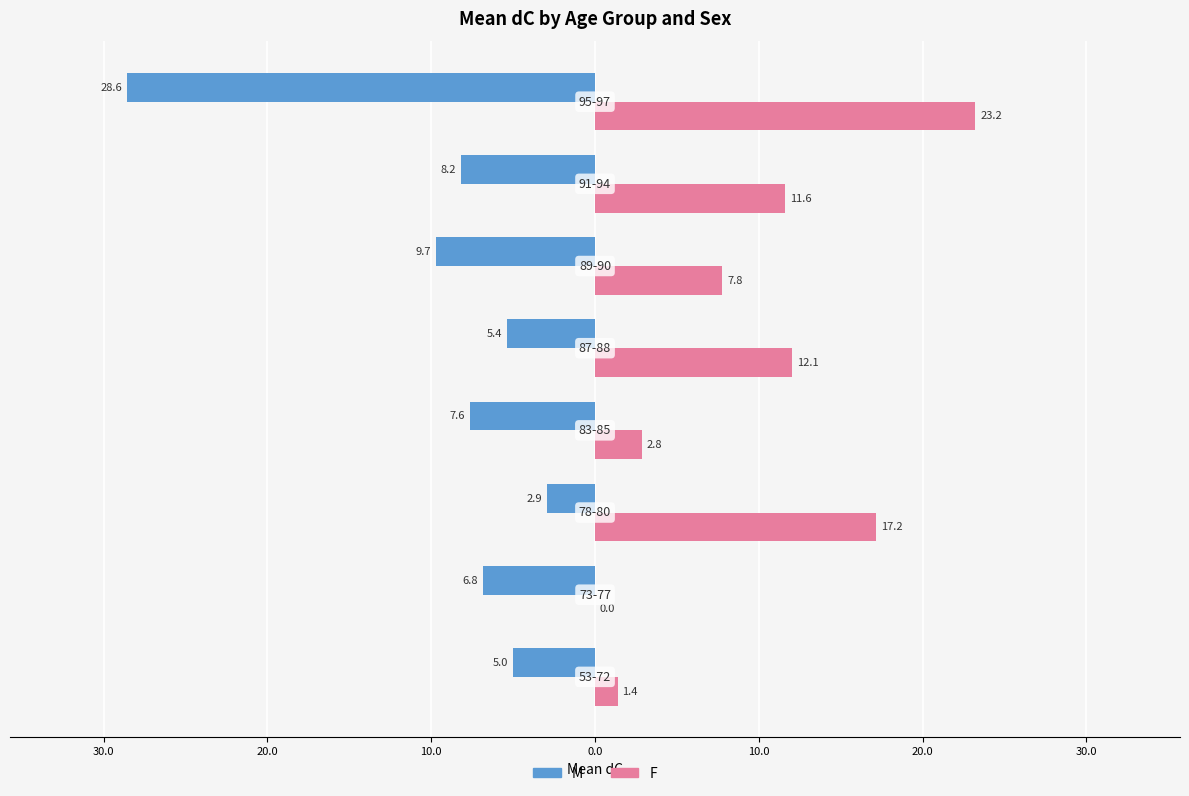

What are all the series names shown in the legend?

M, F